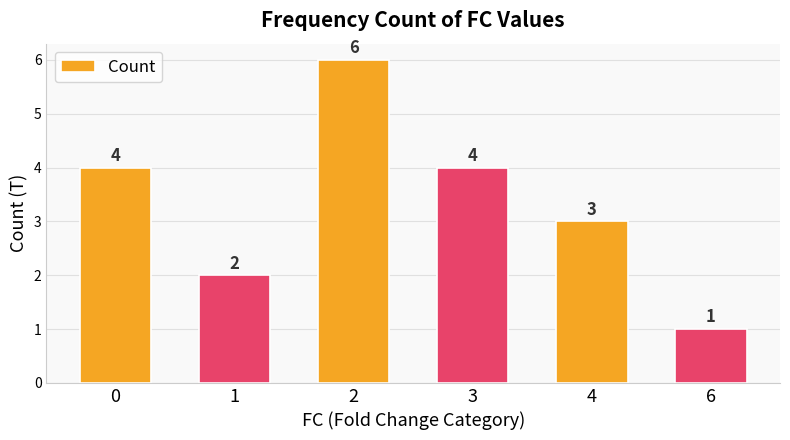

What is the difference between the values at 6 and 2?

5